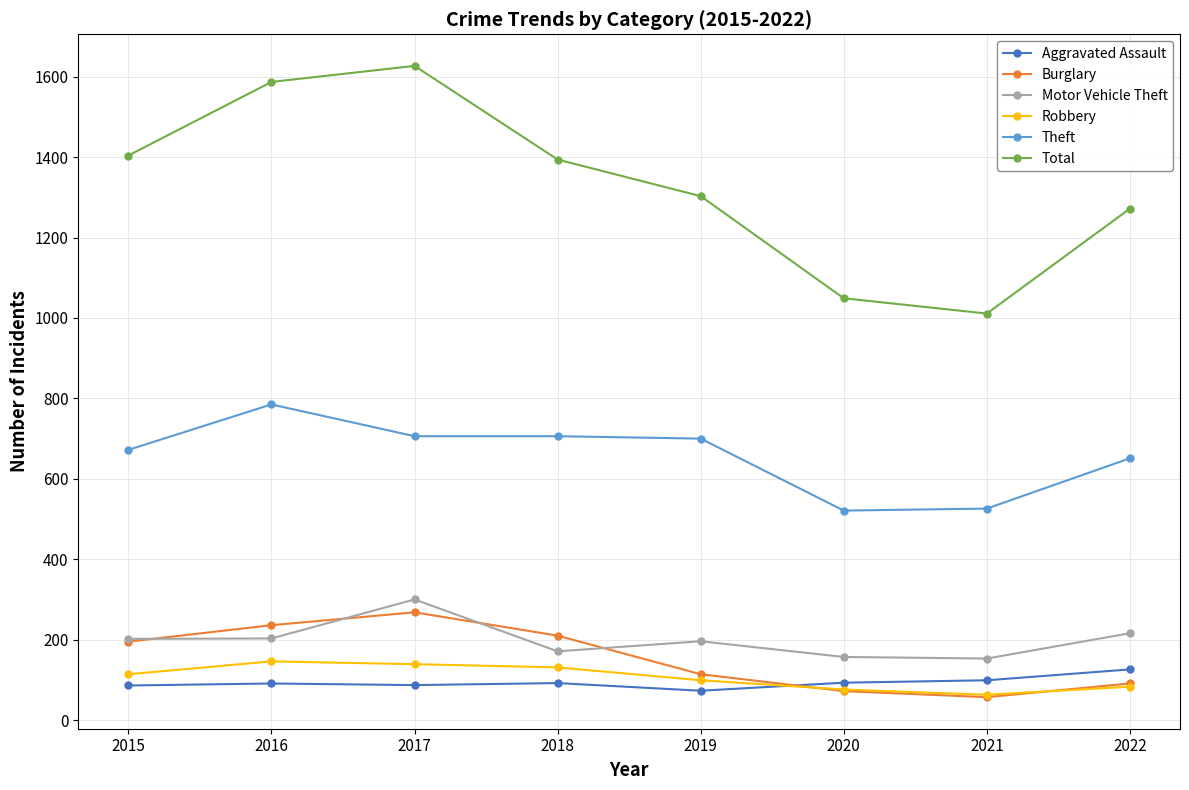

What is the total value across all series at 2015?

2673